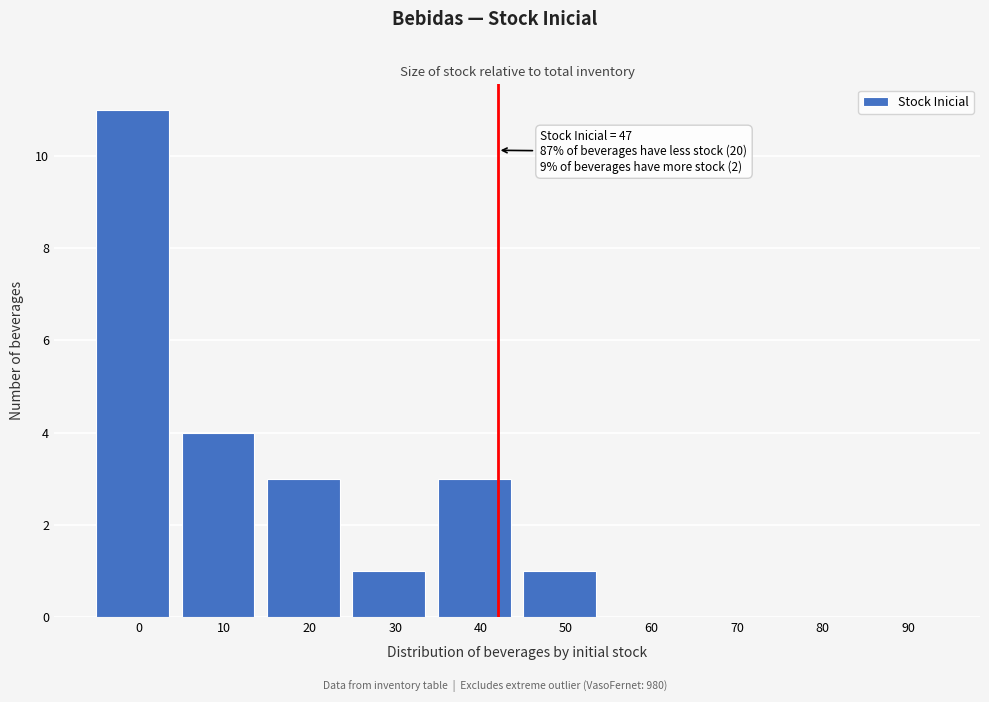

Reading right to left, what are all the values shown in this chart?

90=0	80=0	70=0	60=0	50=1	40=3	30=1	20=3	10=4	0=11